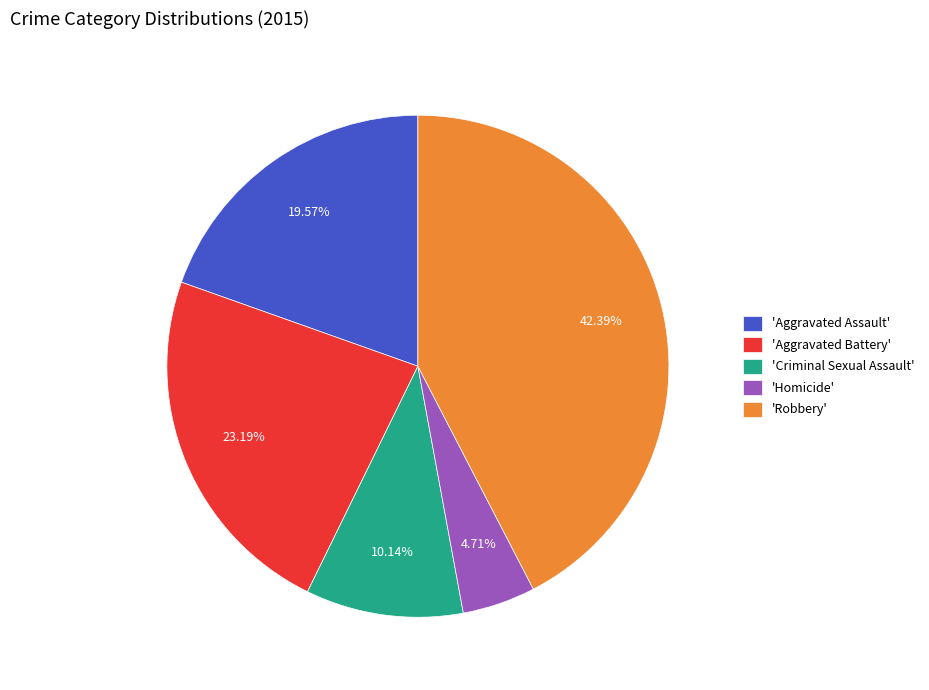

What is the ratio of the value at 'Aggravated Assault' to the value at 'Homicide'?

4.2